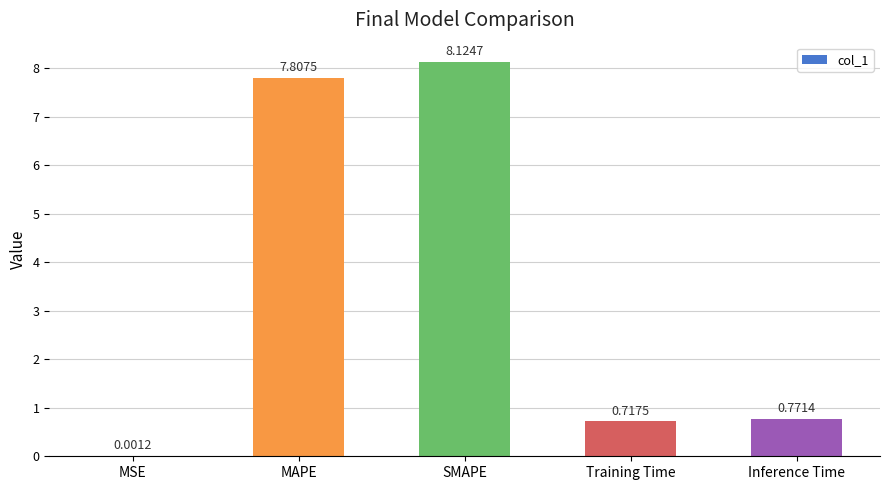

What is the average value?

3.5